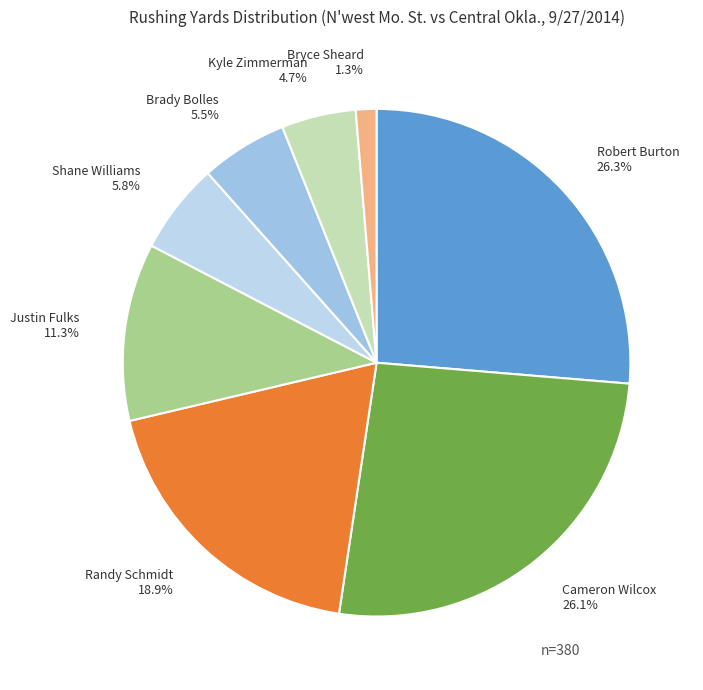

Approximately how many times larger is the value at Cameron Wilcox compared to Shane Williams?

4.5